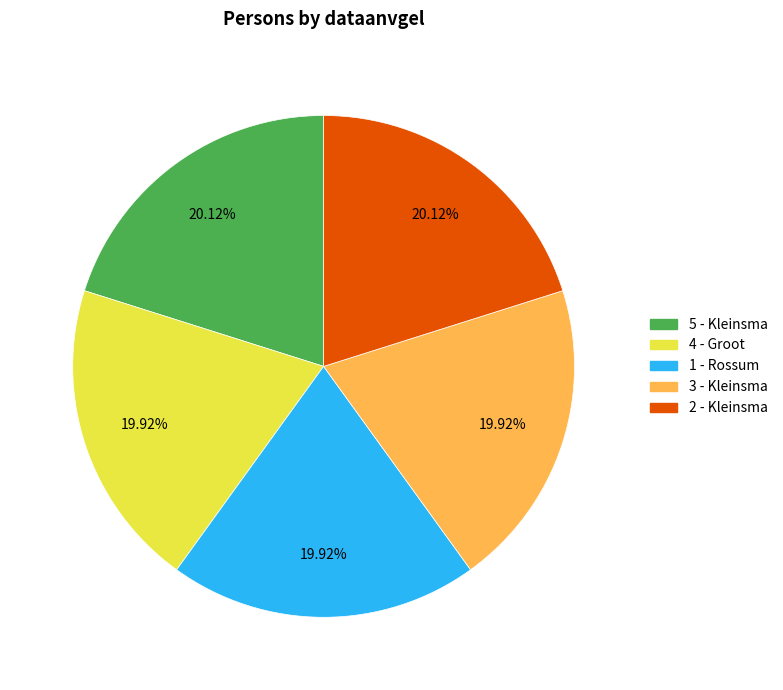

Is there any slice that represents more than half of the pie?

No